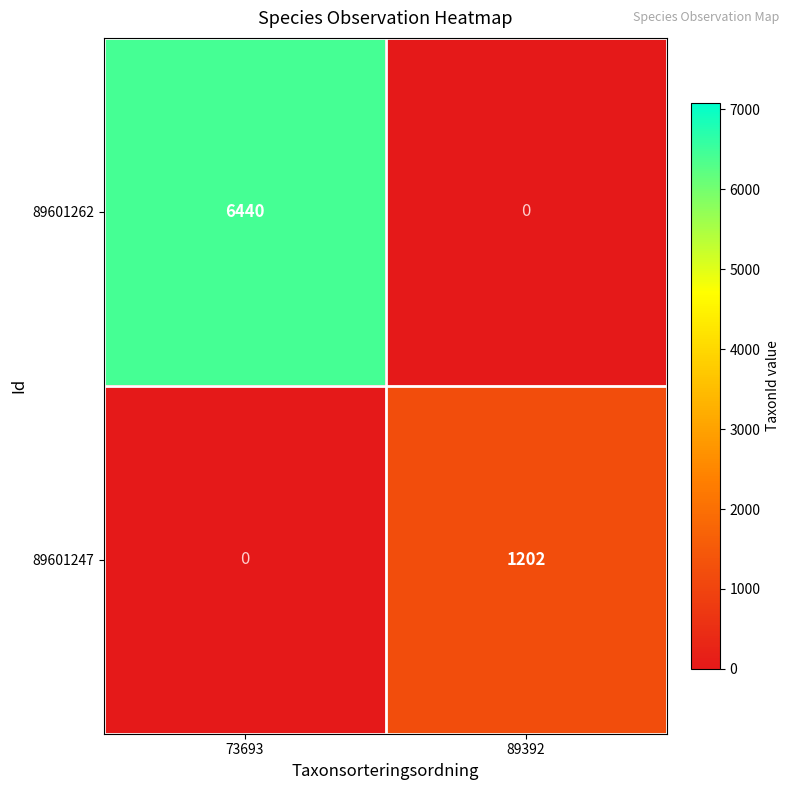

Between 73693 and 89392, which series saw the biggest shift?

89601262